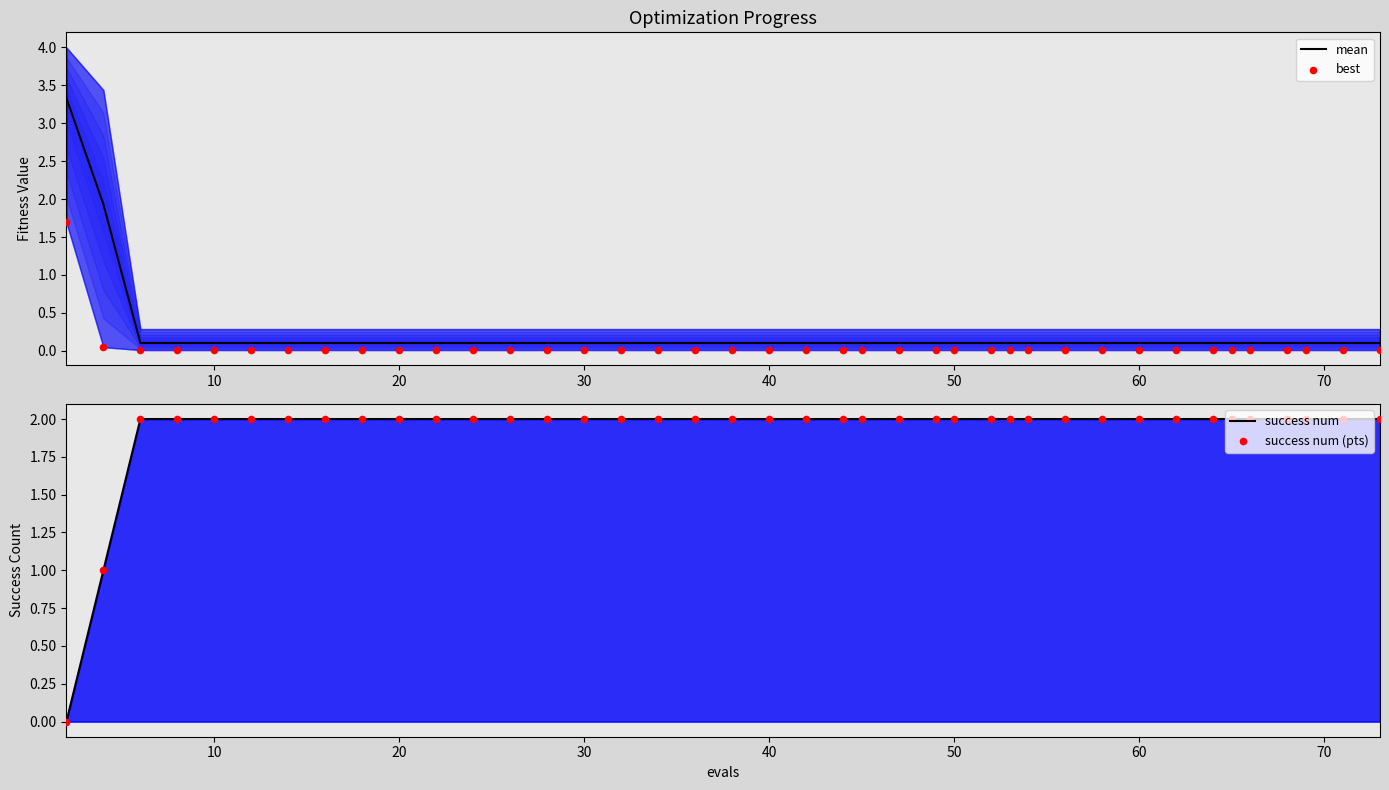

At how many categories does at least one series exceed 1?

40